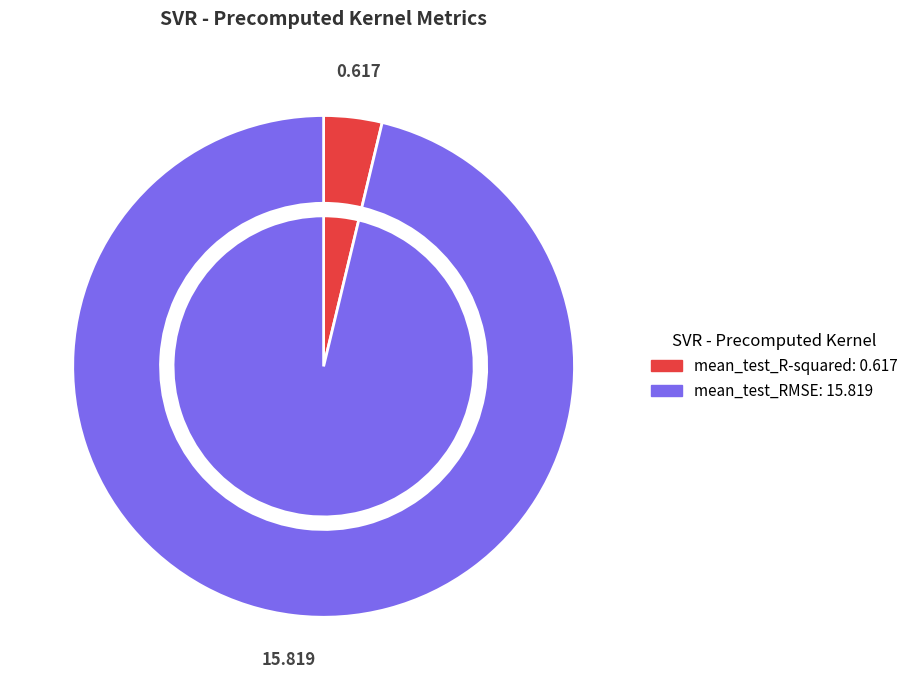

To the nearest percent, what is the combined percentage of mean_test_R-squared and mean_test_RMSE?

100%